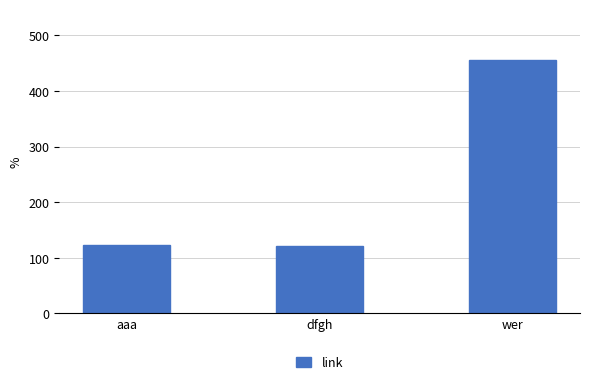

What is the difference between the values at dfgh and aaa?

1